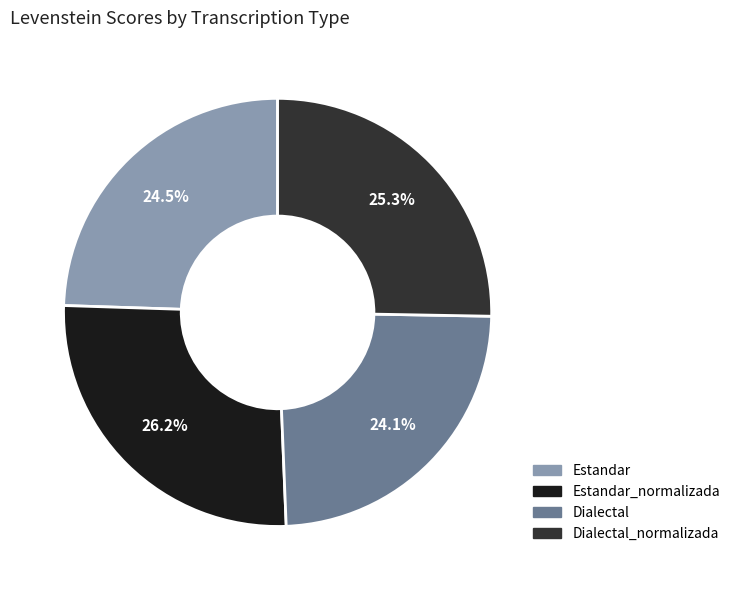

What is the total percentage of Estandar_normalizada and Estandar?

50.6%